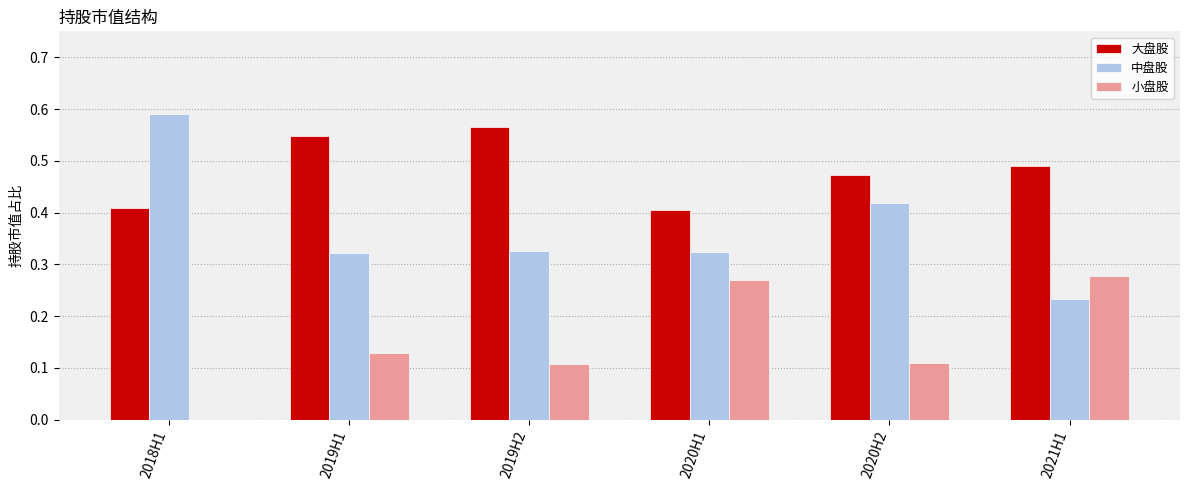

Which series changed the most between 2020H1 and 2020H2?

小盘股